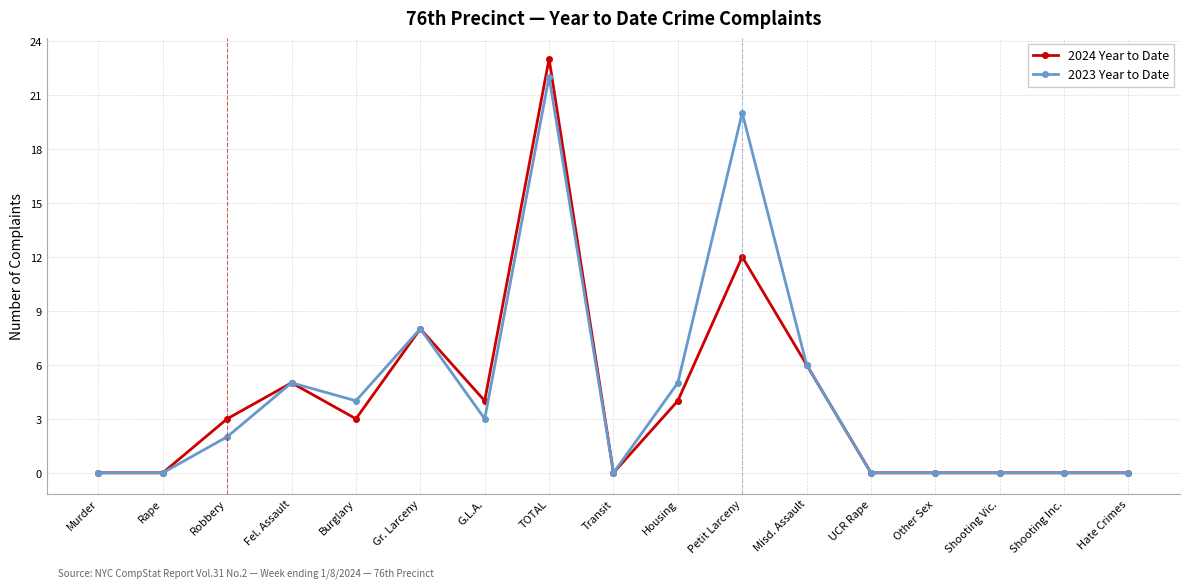

What is the difference between the second highest and minimum values in the 2024 Year to Date series?

12